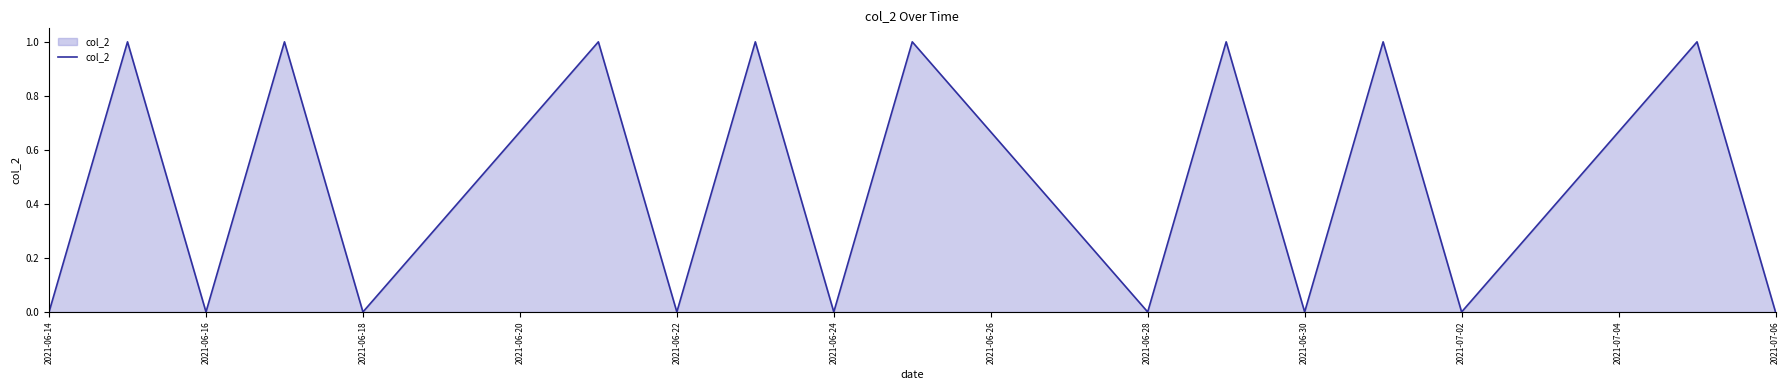

How many lines are shown in the chart?

1